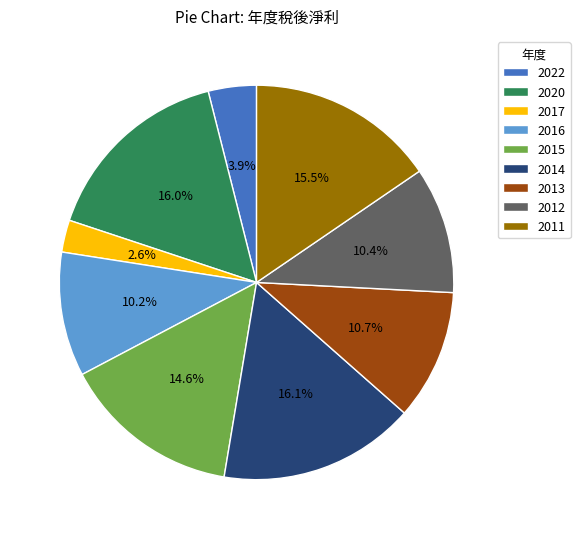

To the nearest percent, what is the average slice percentage?

11%